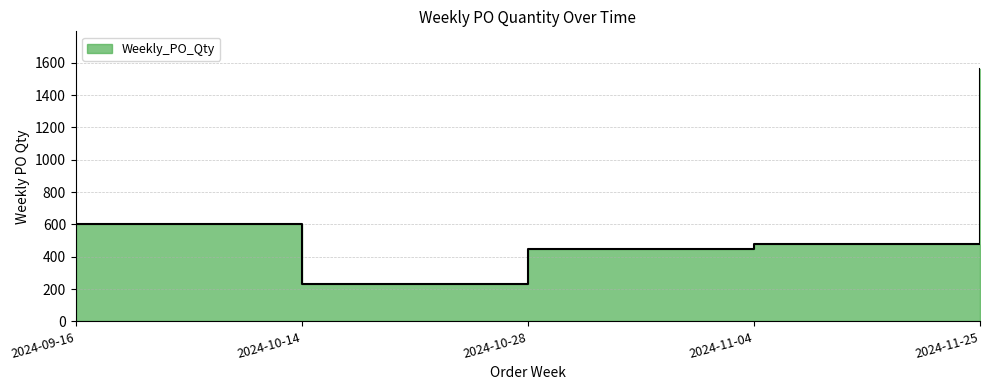

What is the change in value from 2024-10-14 to 2024-11-04?

+250